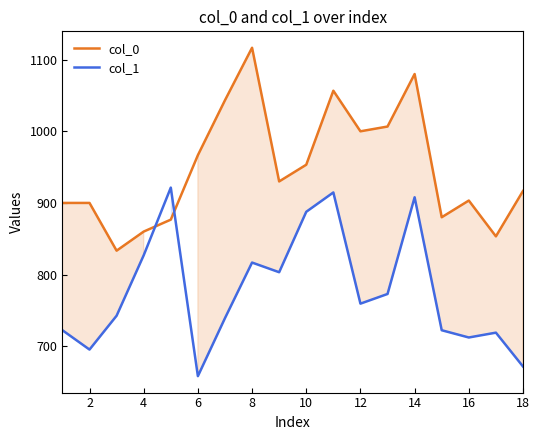

List the series in order of their overall mean, lowest first.

col_1, col_0